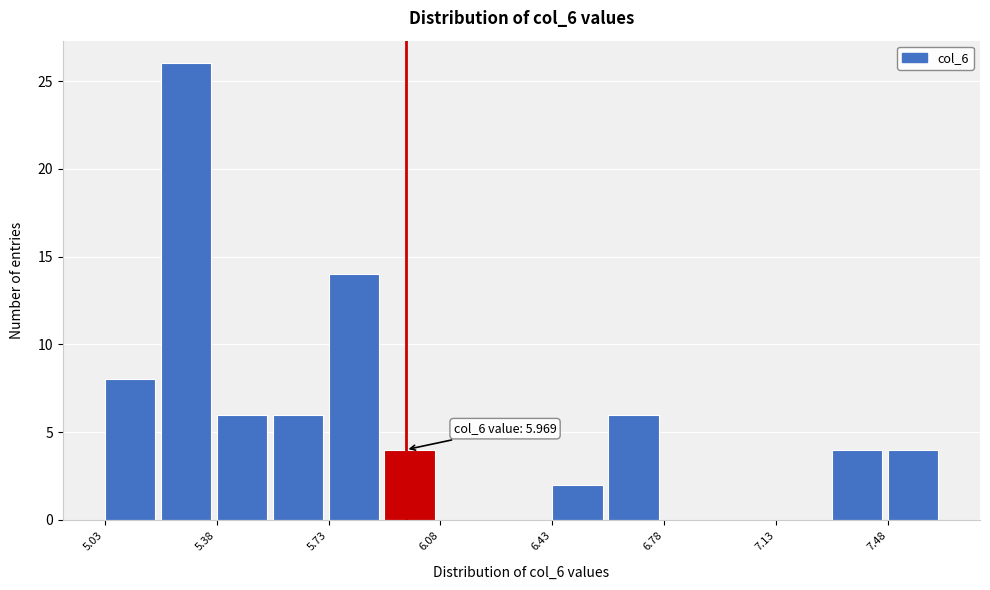

Read against the x-axis, roughly where is the centre of the tallest bar?

5.30